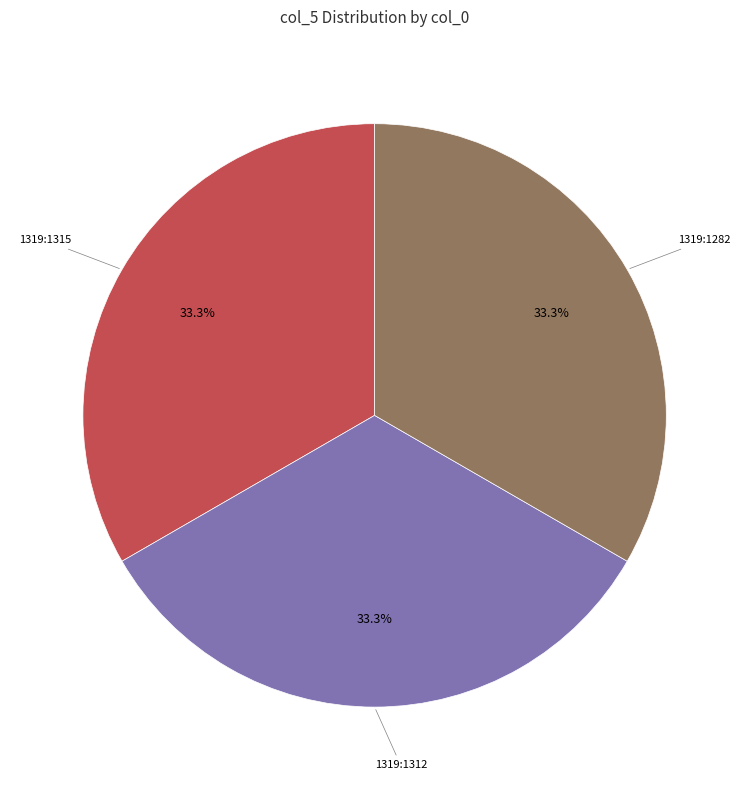

Count the number of slices in the pie.

3